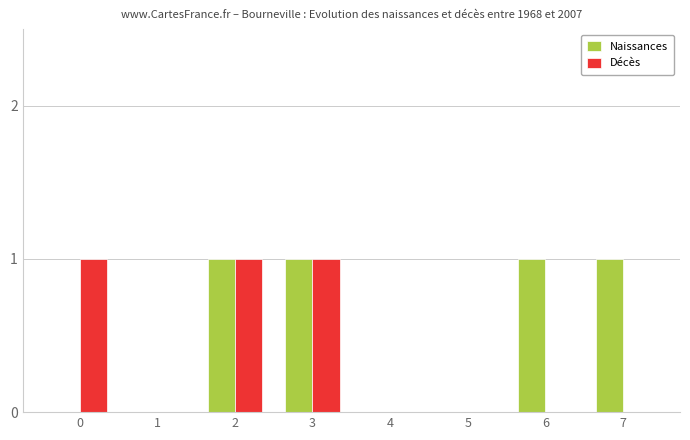

Is it true that Décès equals 1 at 3?

True